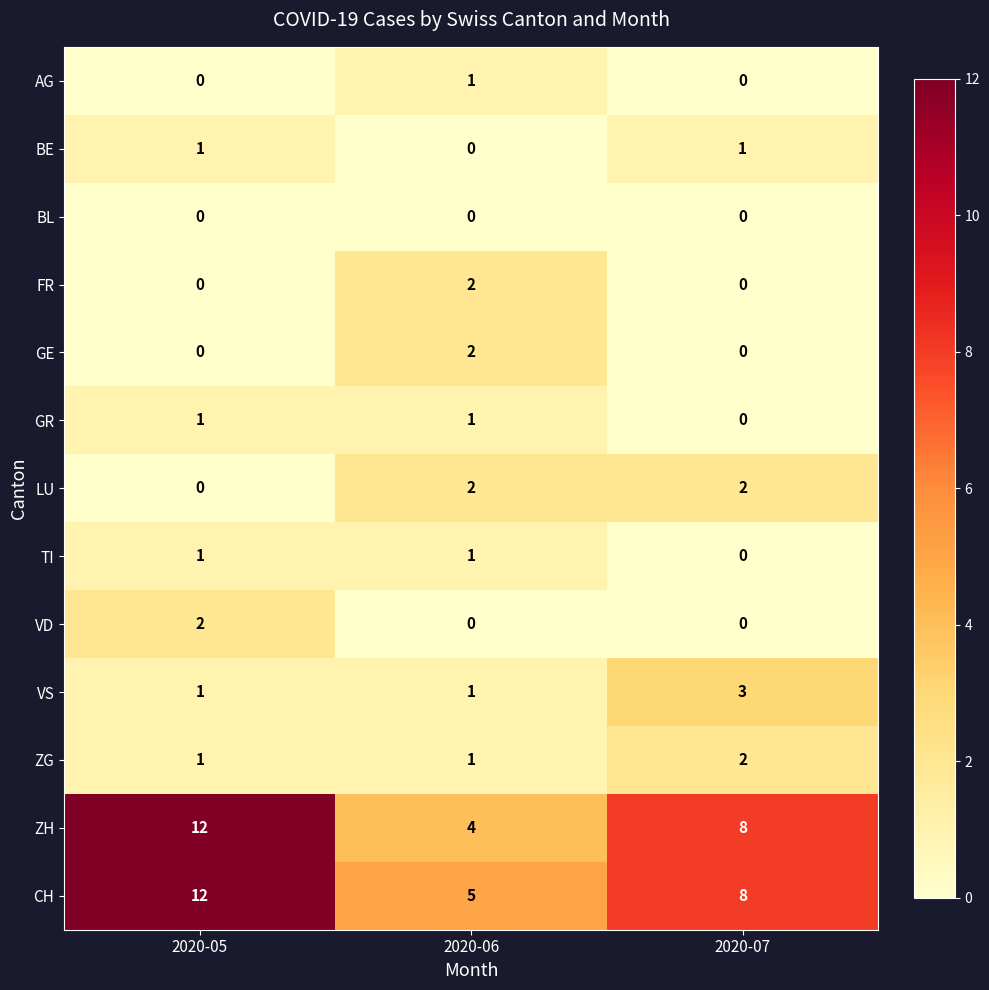

What is the maximum value for CH?

12